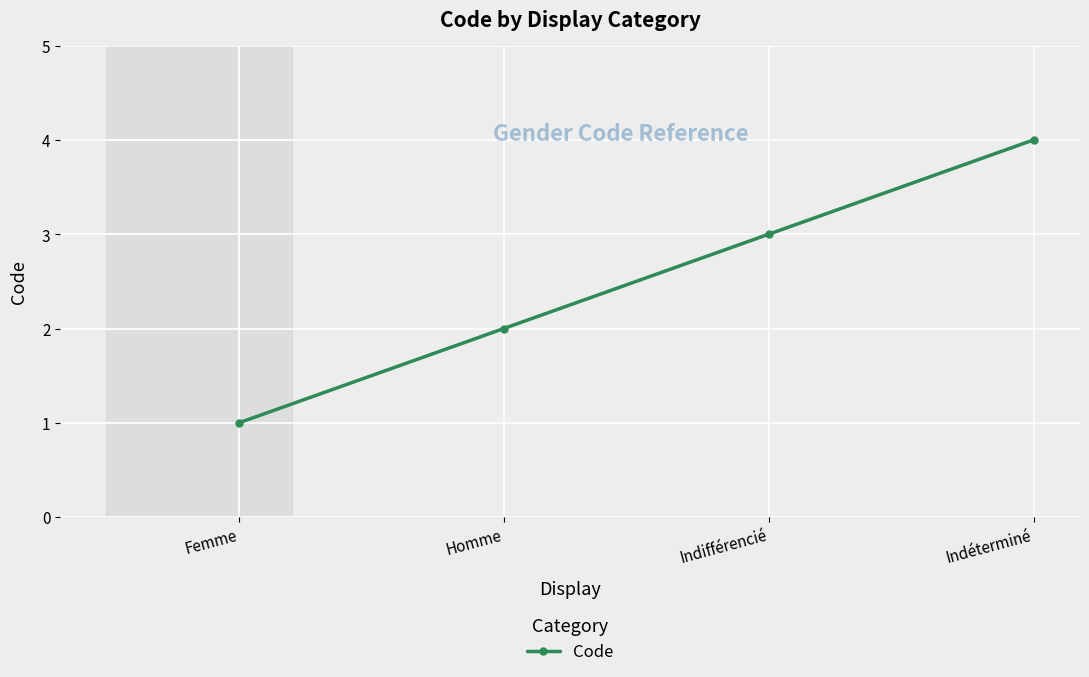

Is this an area chart (filled region under the line)?

No